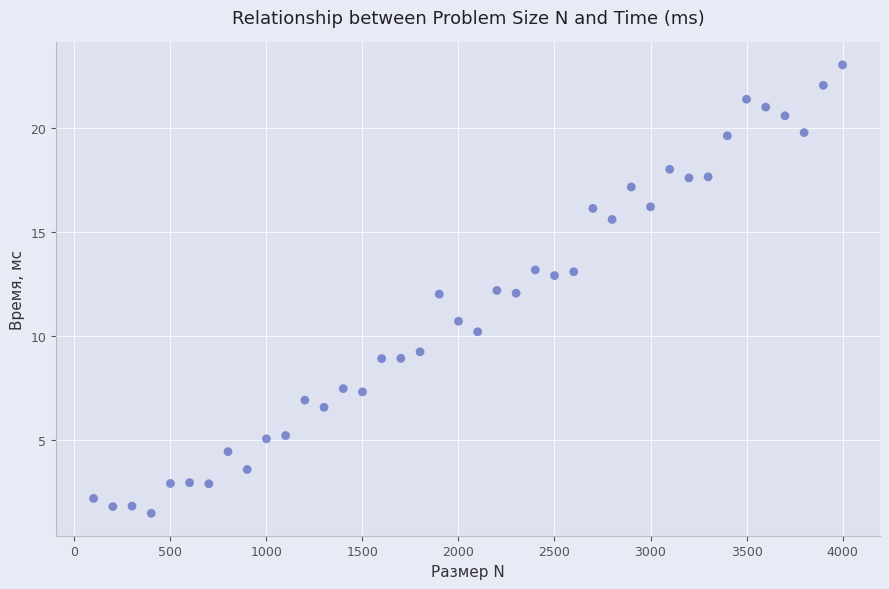

What is the range of X values (max minus min)?

3900.0